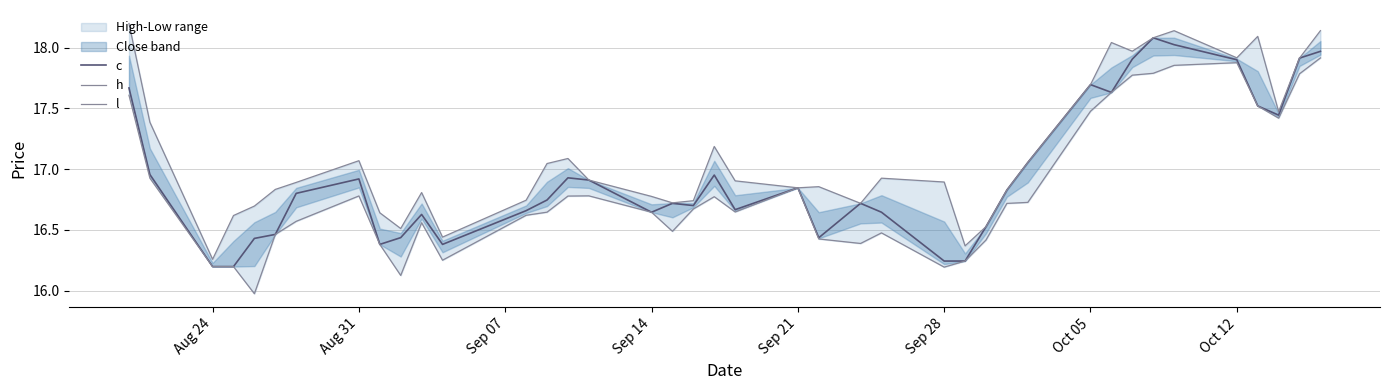

Reading left to right, transcribe all the data shown in this chart.

c: 17.7	17.0	16.2	16.2	16.4	16.5	16.8	16.9	16.4	16.4	16.6	16.4	16.7	16.7	16.9	16.9	16.6	16.7	16.7	17.0	16.7	16.8	16.4	16.7	16.6	16.2	16.2	16.5	16.8	17.1	17.7	17.6	17.9	18.1	18.0	17.9	17.5	17.4	17.9	18.0
h: 18.2	17.4	16.3	16.6	16.7	16.8	16.9	17.1	16.6	16.5	16.8	16.4	16.7	17.0	17.1	16.9	16.8	16.7	16.7	17.2	16.9	16.8	16.9	16.7	16.9	16.9	16.4	16.5	16.8	17.1	17.7	18.0	18.0	18.1	18.1	17.9	18.1	17.5	17.9	18.1
l: 17.6	16.9	16.2	16.2	16.0	16.5	16.6	16.8	16.4	16.1	16.6	16.3	16.6	16.6	16.8	16.8	16.6	16.5	16.7	16.8	16.6	16.8	16.4	16.4	16.5	16.2	16.2	16.4	16.7	16.7	17.5	17.6	17.8	17.8	17.9	17.9	17.5	17.4	17.8	17.9